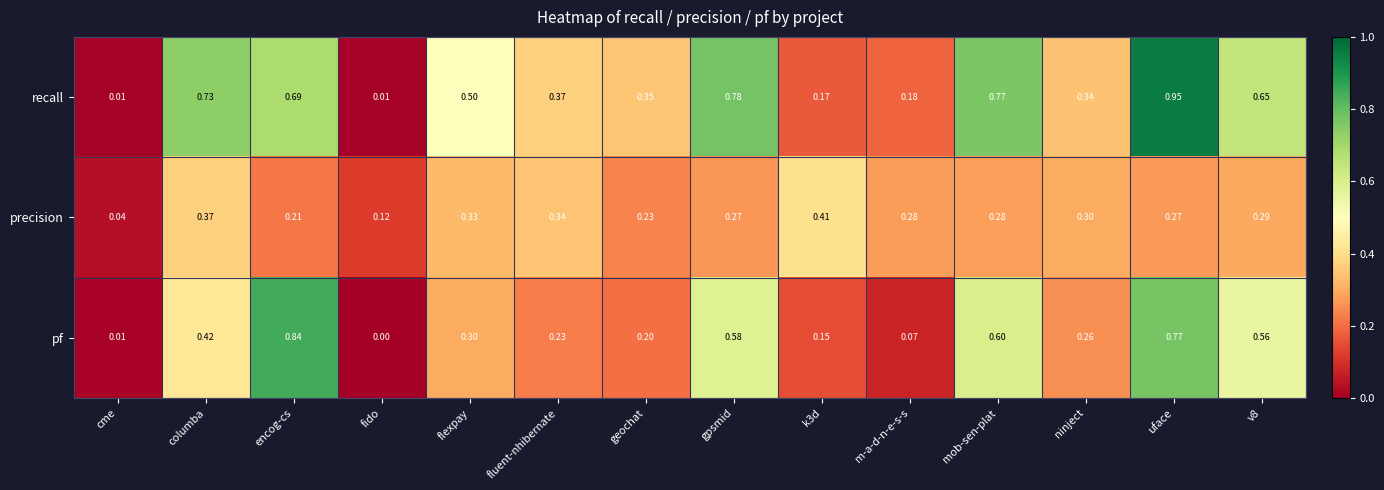

Which category has the highest value across all series?

uface